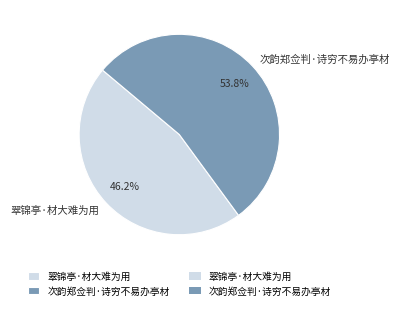

Which category has the biggest portion of the pie?

次韵郑佥判·诗穷不易办亭材